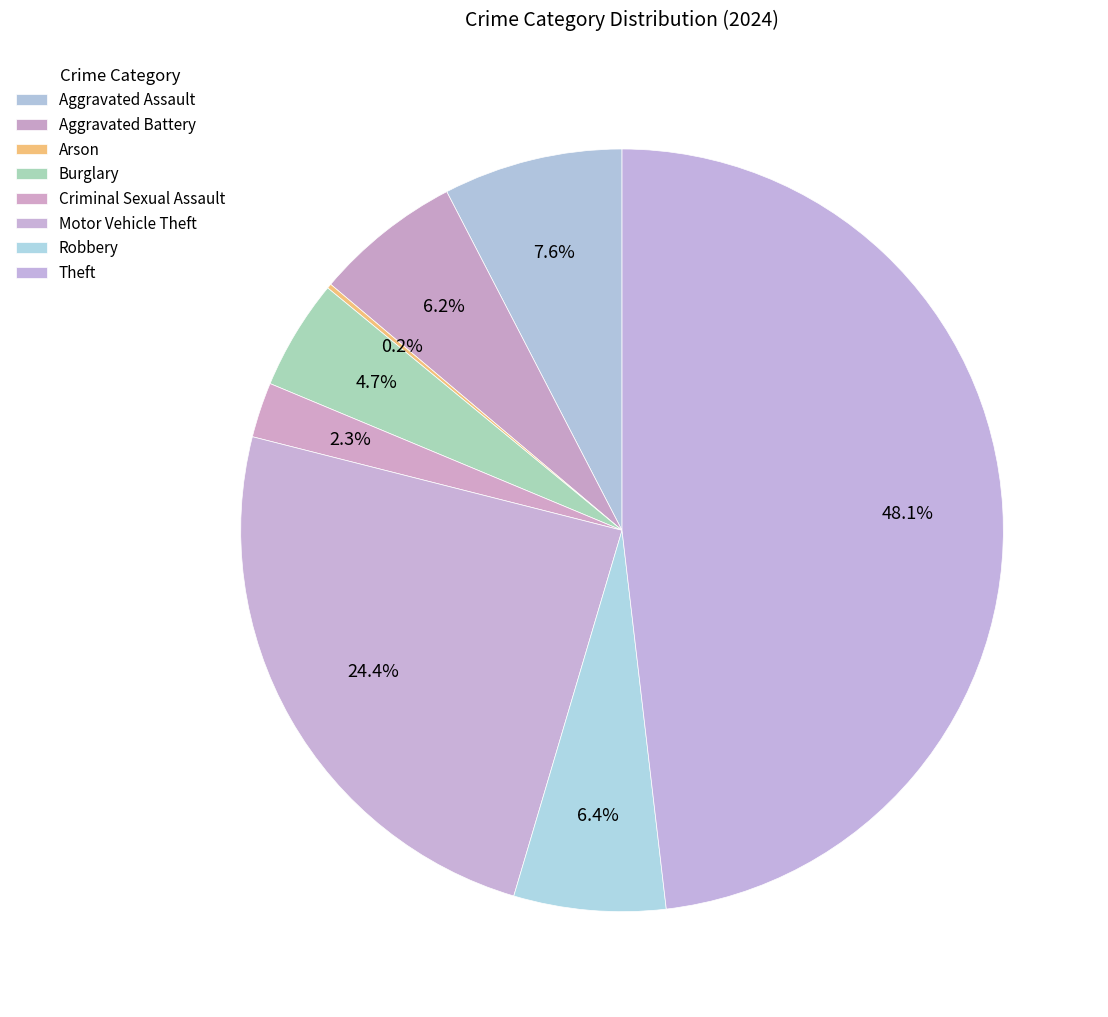

What percentage is the Aggravated Battery slice, to the nearest percent?

6%